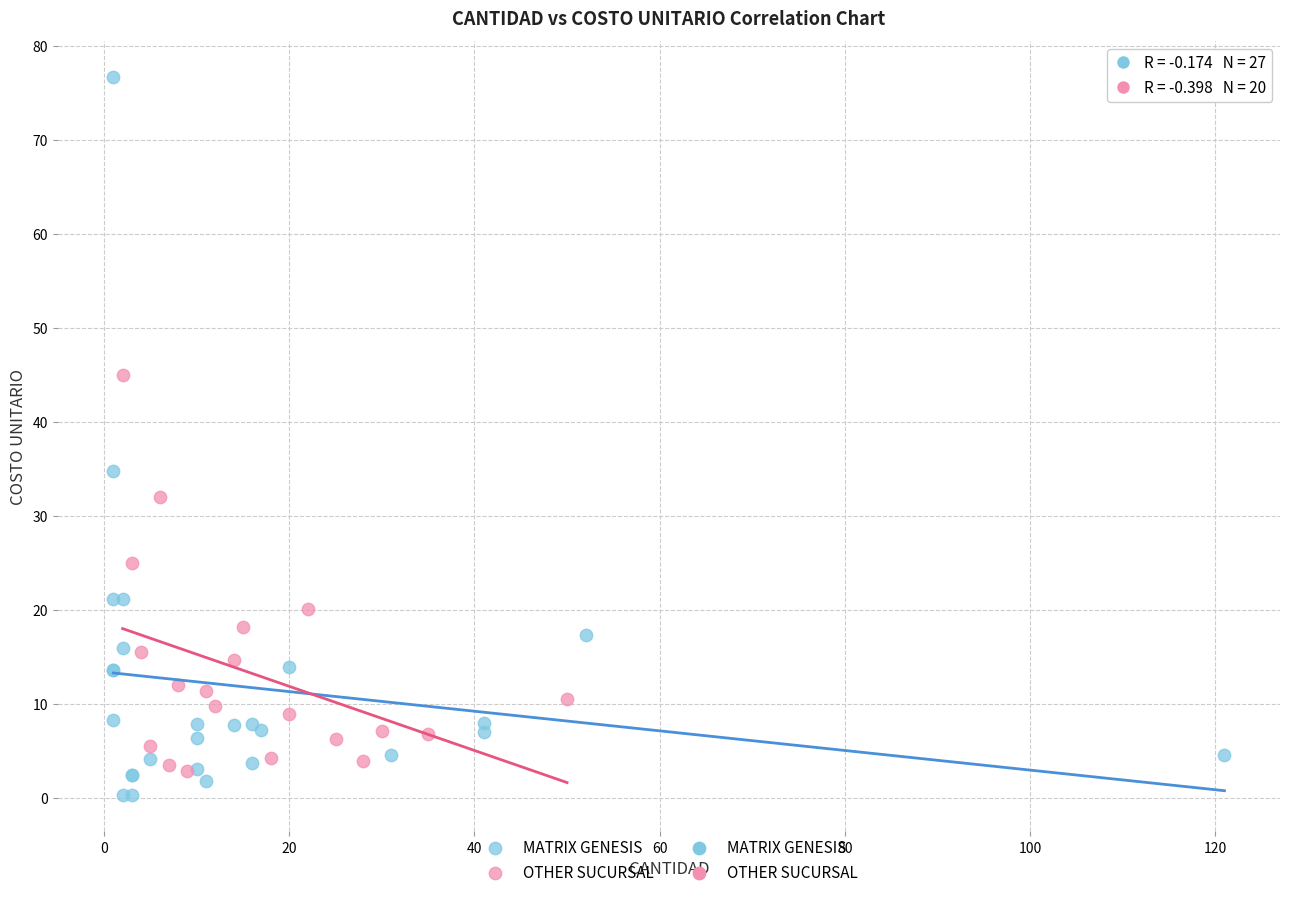

Which series has the widest spread of Y values?

MATRIX GENESIS